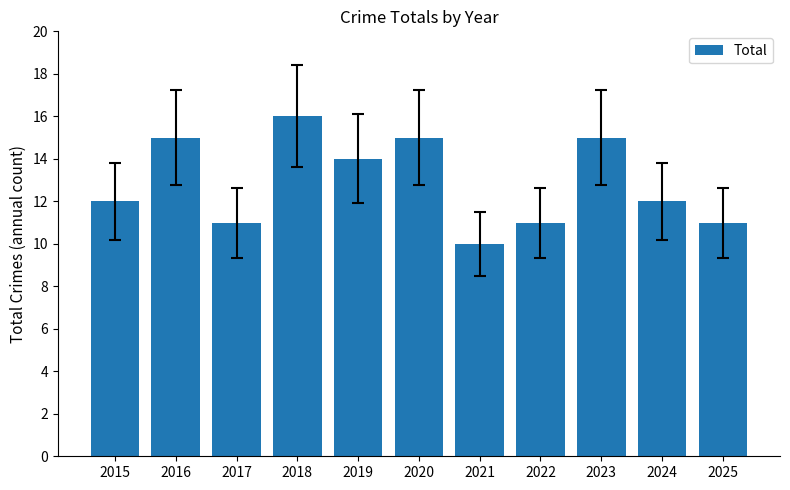

How many bars are there in total?

11